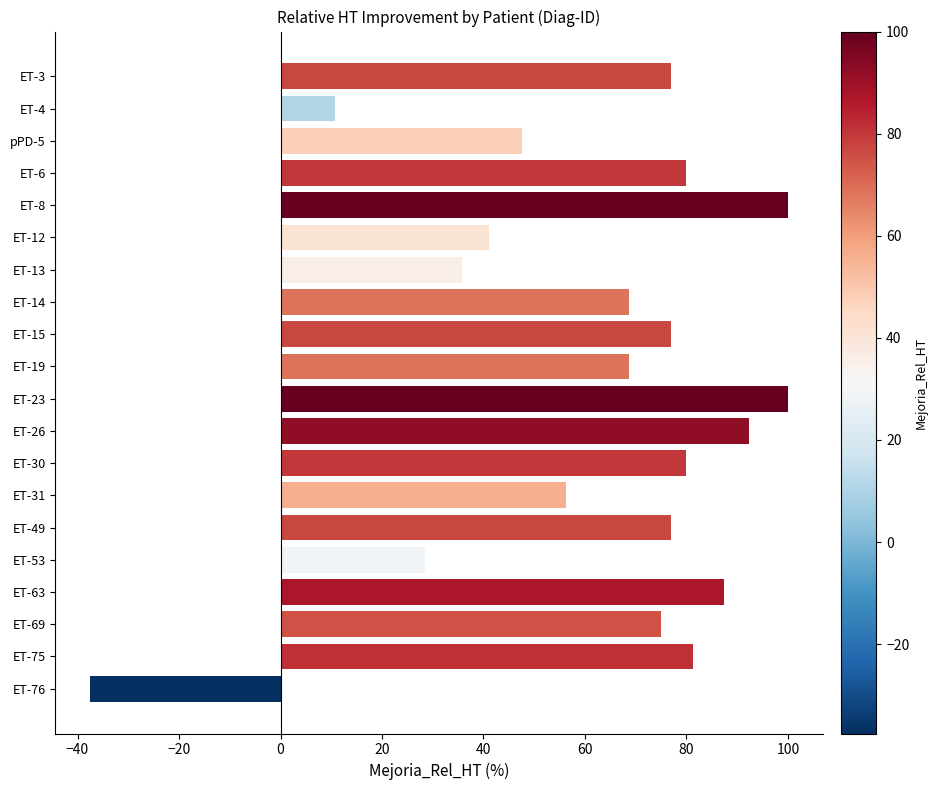

What is the change in value from ET-3 to ET-23?

+23.1